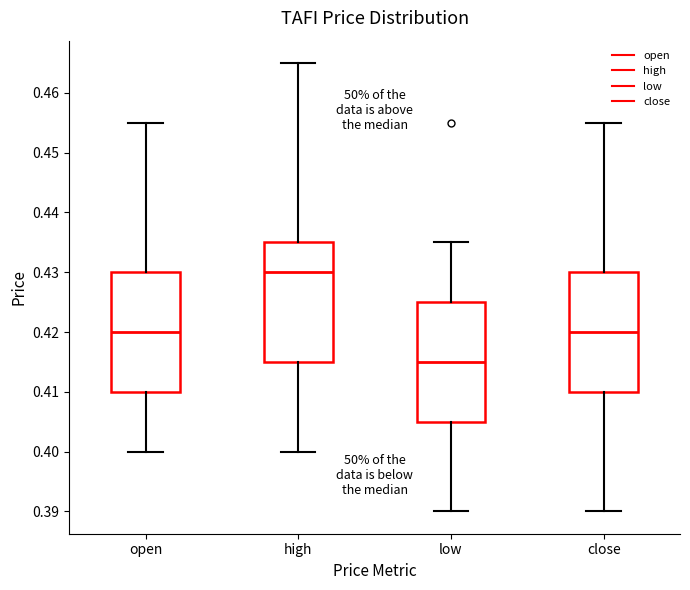

Where is the lower edge of the box for close on the y-axis? The values are not printed on the chart, so give them approximately, as read against the axis.

0.410